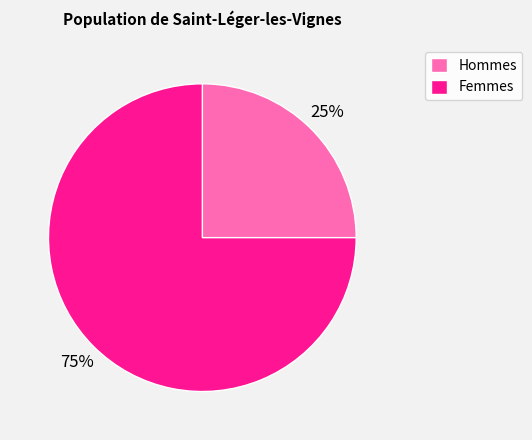

Is there any slice that represents more than half of the pie?

Yes